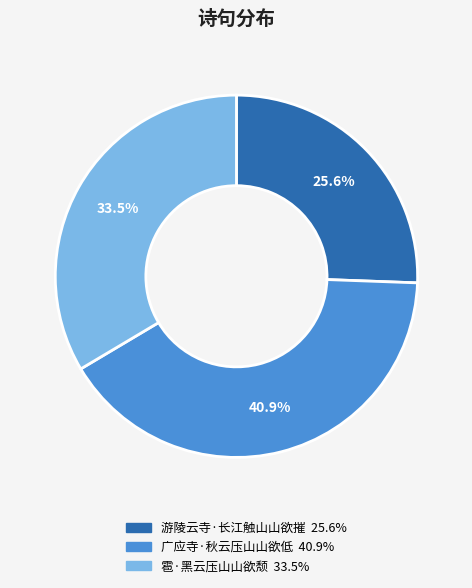

Is there a majority slice in this chart?

No